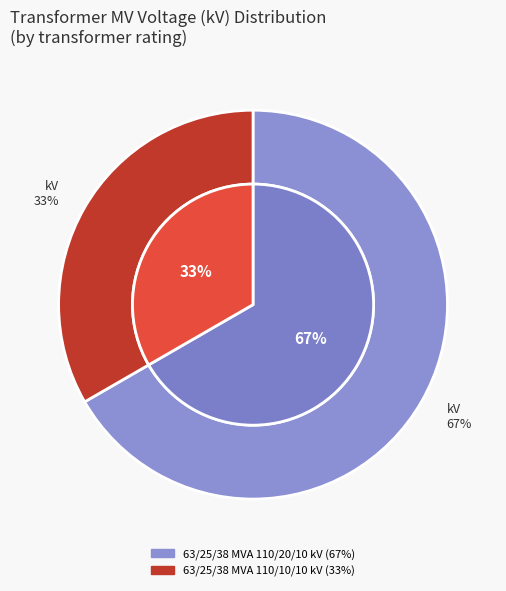

To the nearest percent, what percentage of the pie is 63/25/38 MVA 110/20/10 kV?

67%